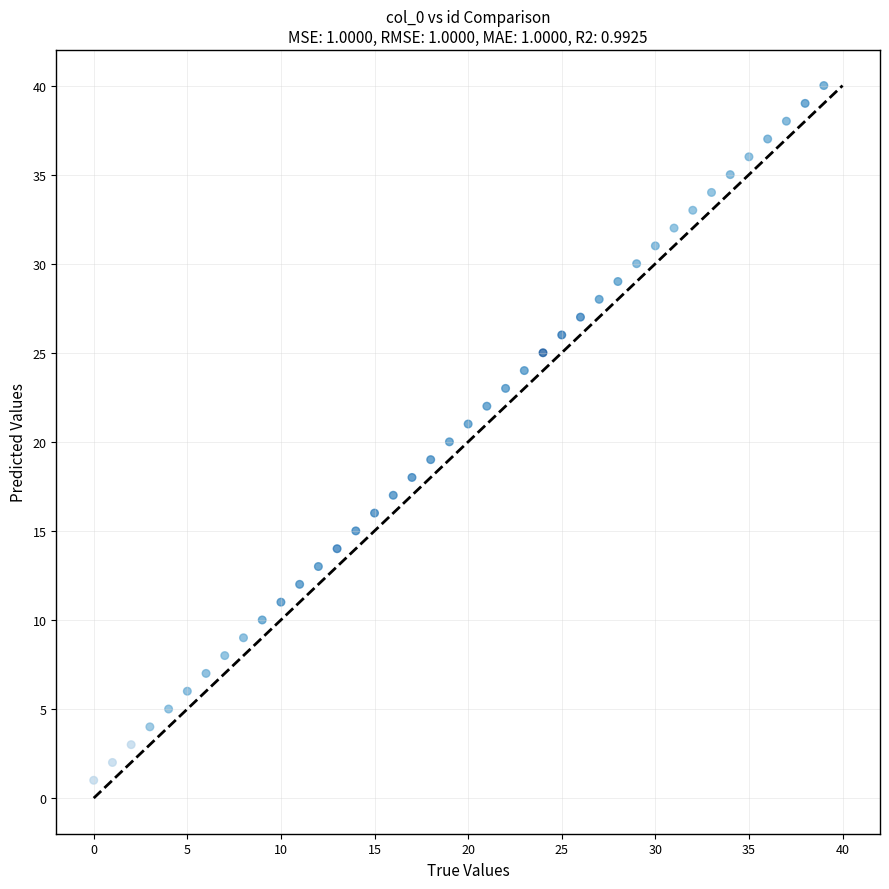

What is the range of Y values (max minus min)?

39